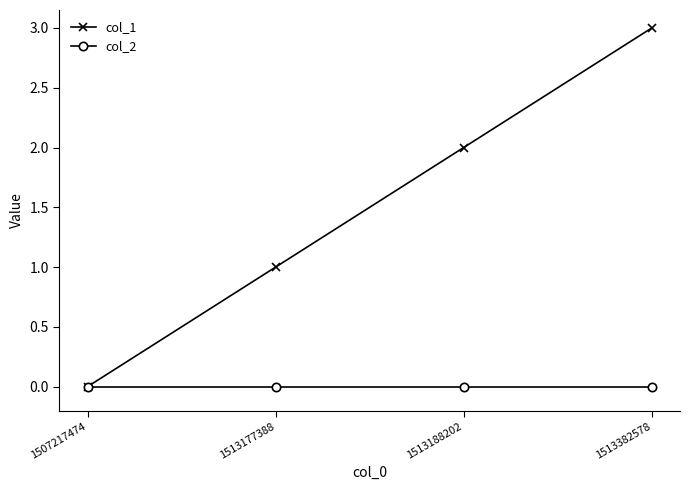

Which series has the largest total across all categories?

col_1